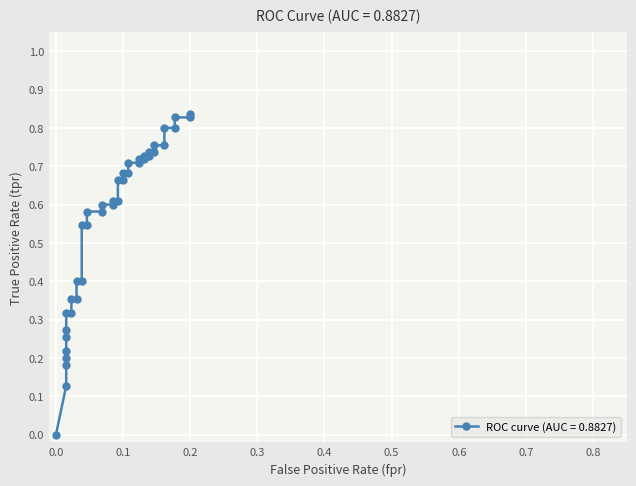

What is the difference between the maximum and second lowest values?

0.7